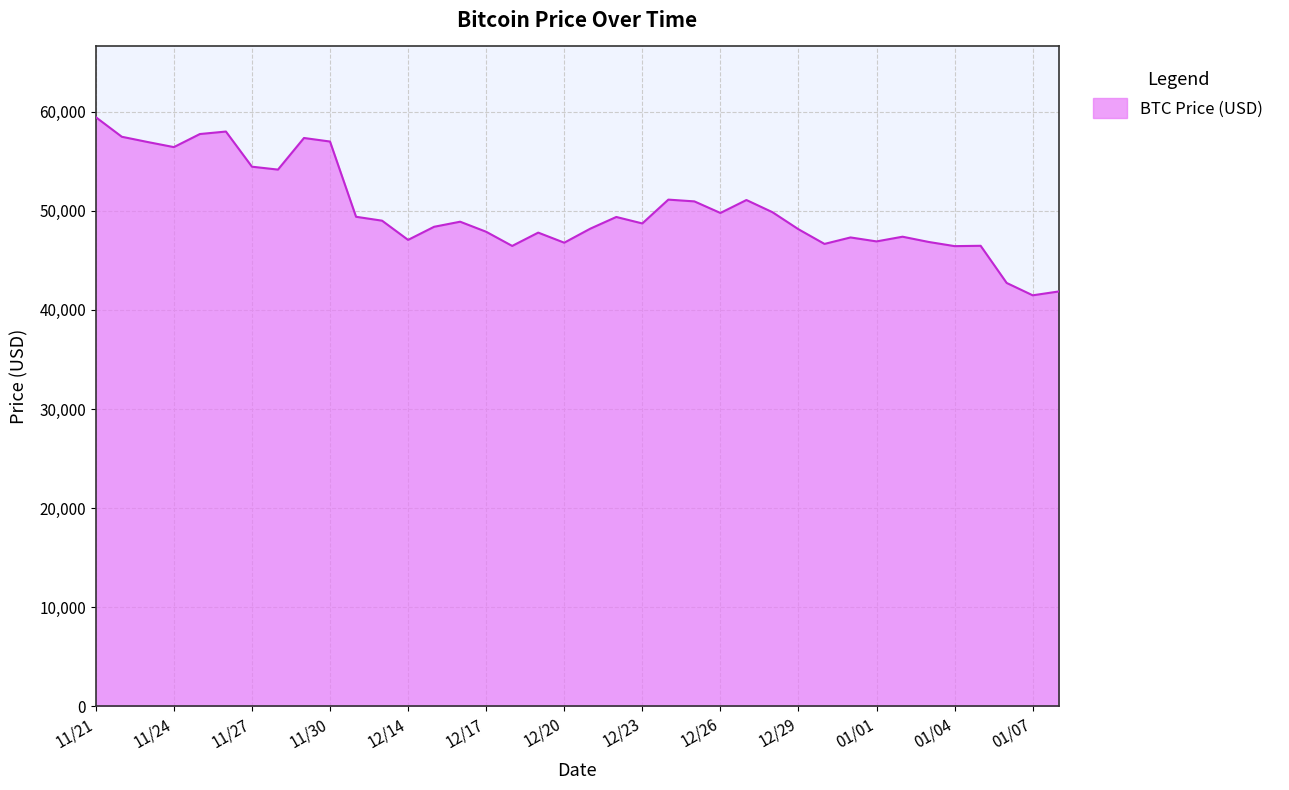

How many lines are shown in the chart?

1